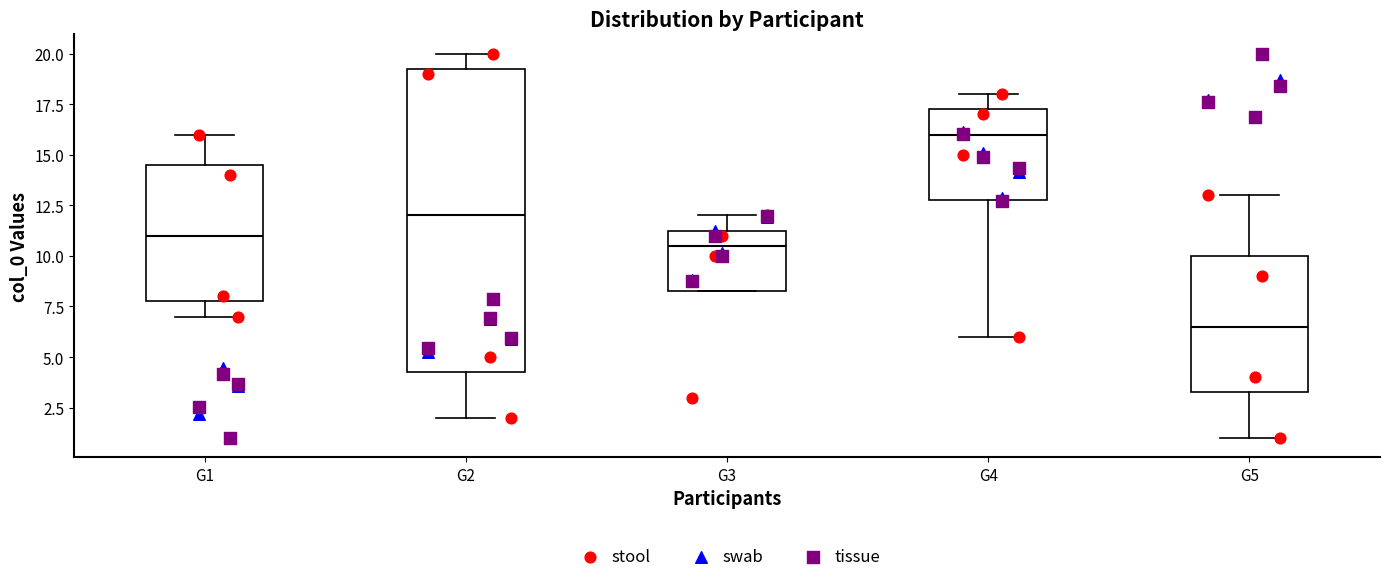

Where does the median line of the box for G5 sit on the y-axis? The values are not printed on the chart, so give them approximately, as read against the axis.

6.5